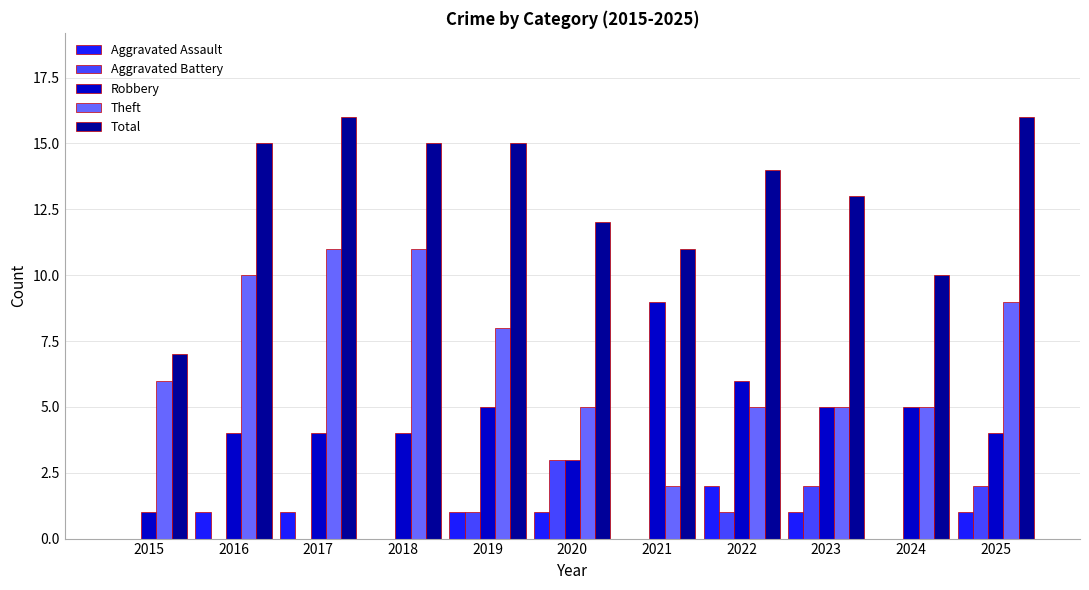

Between 2015 and 2020, which series saw the biggest shift?

Total